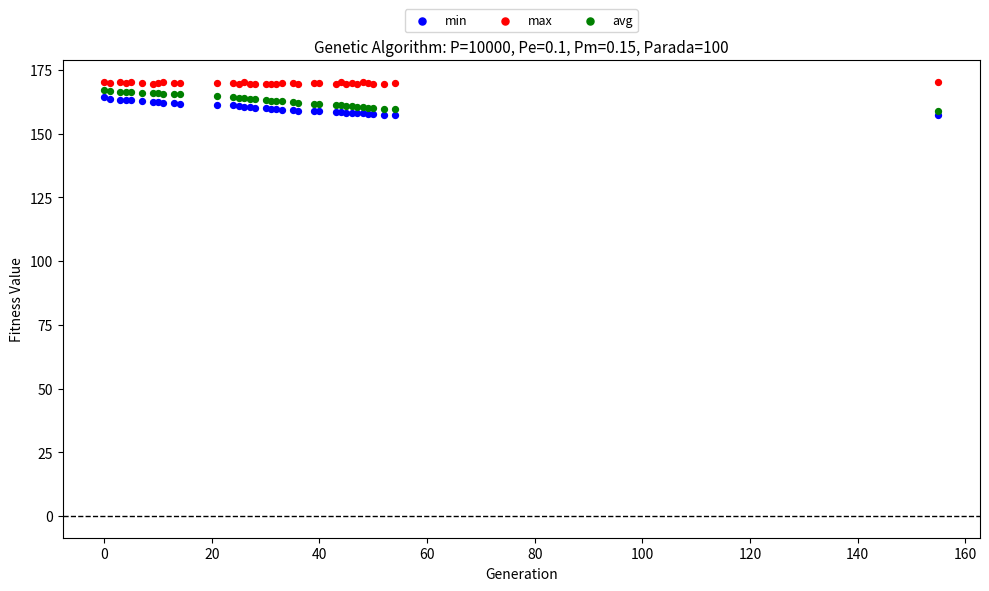

Which series contains the highest Y value?

max